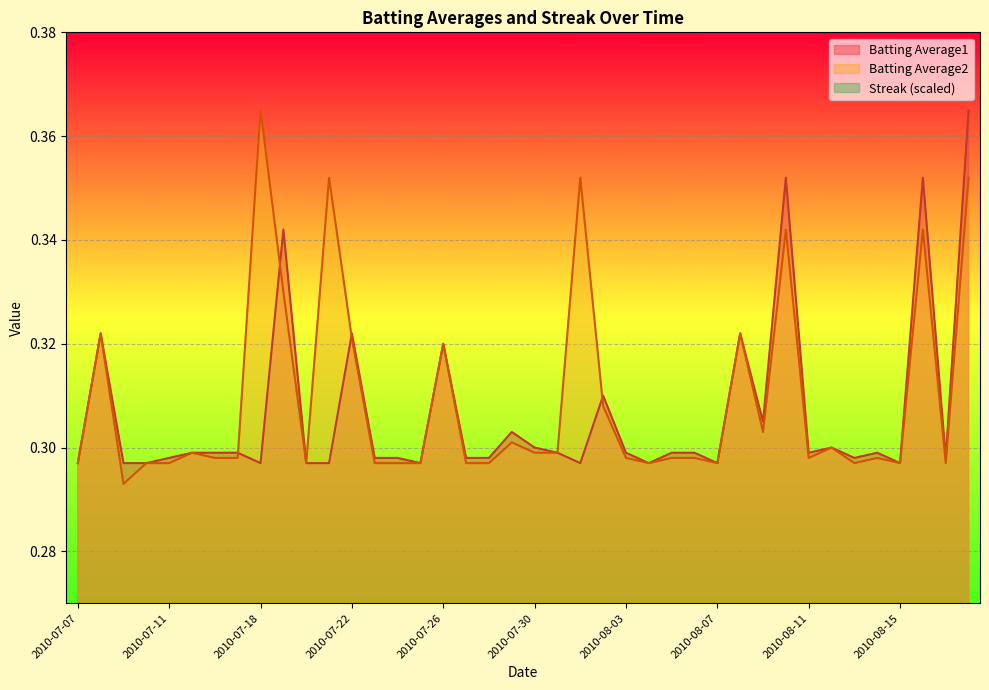

At 2010-07-25, list the series in order from largest to smallest.

Batting Average1, Batting Average2, Streak